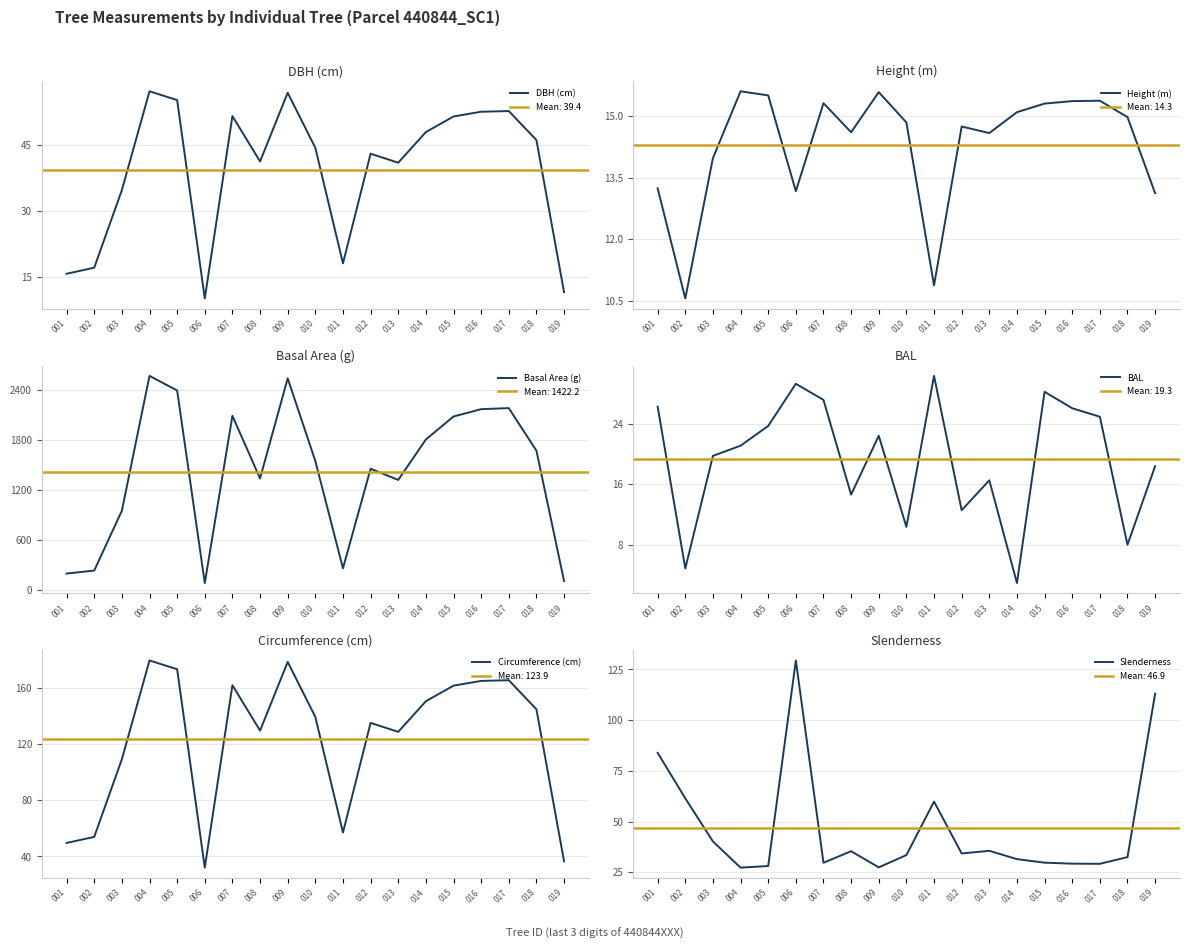

Between 005 and 008, which series saw the biggest shift?

Basal Area (g)